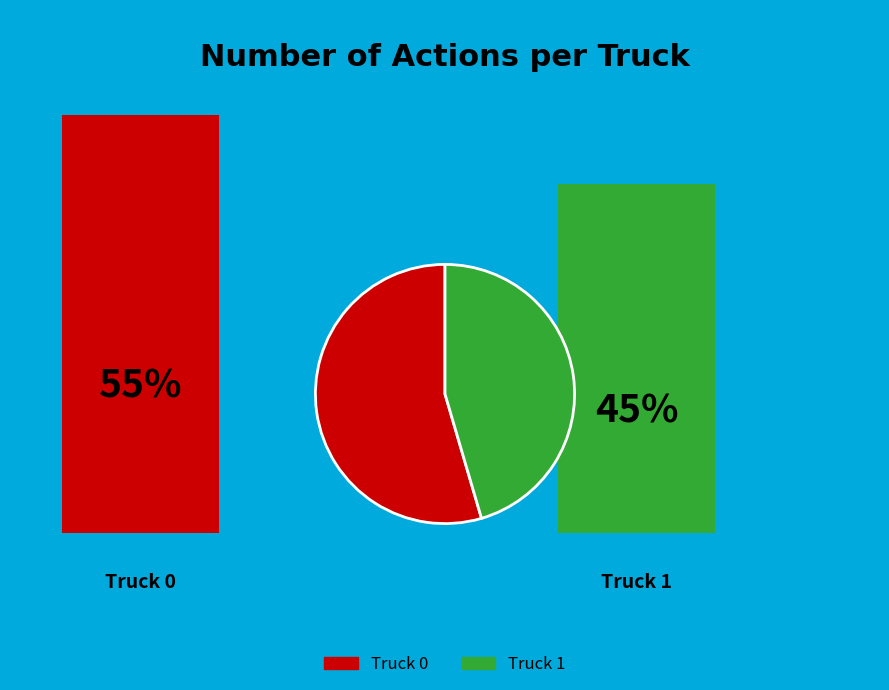

What is the majority slice?

Truck 0